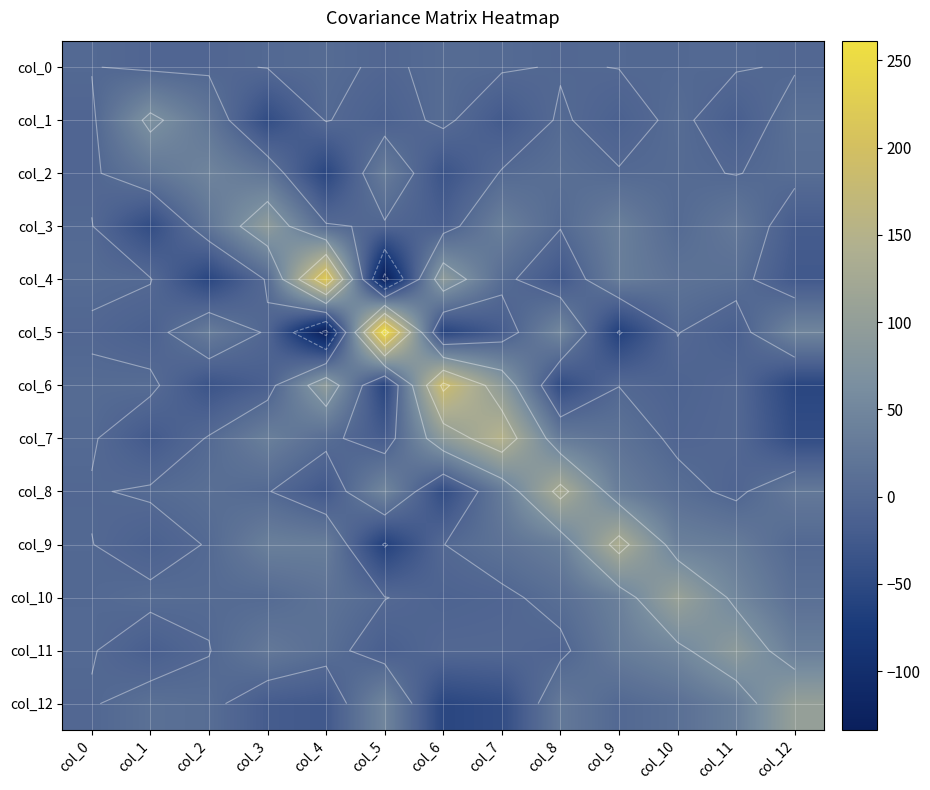

What is the difference between the maximum and minimum values in the col_7 series?

196.1